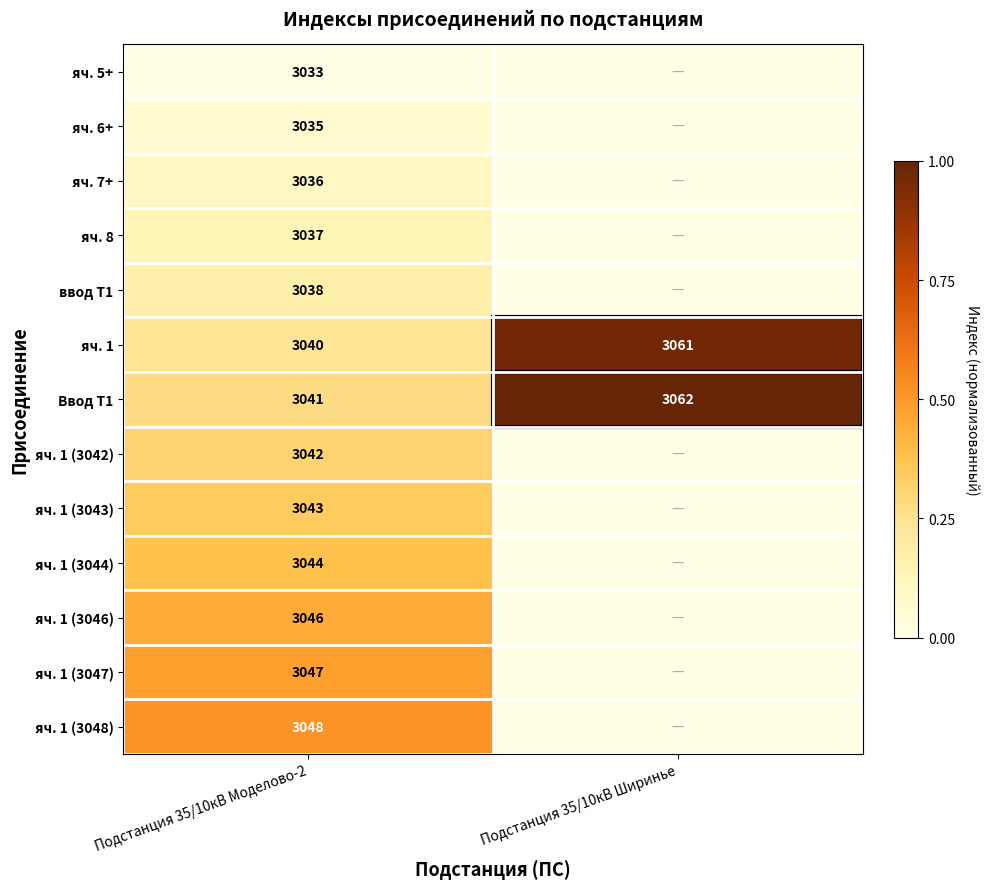

Where is яч. 1 nearest to the value 3050?

Подстанция 35/10кВ Моделово-2